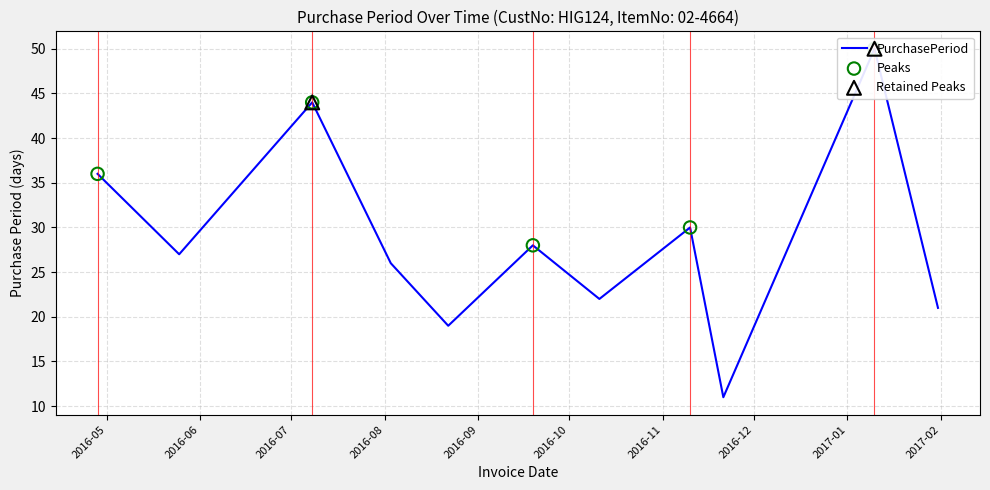

Between 2016-08-03 and 2016-07-08, which is larger?

2016-07-08